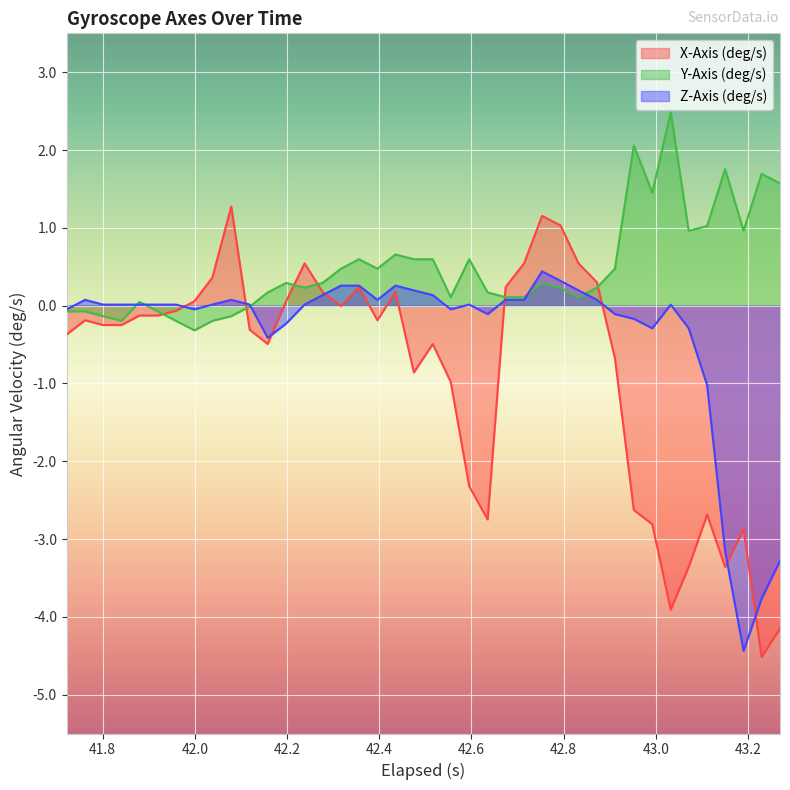

How many negative values does the Z-Axis (deg/s) series have?

15